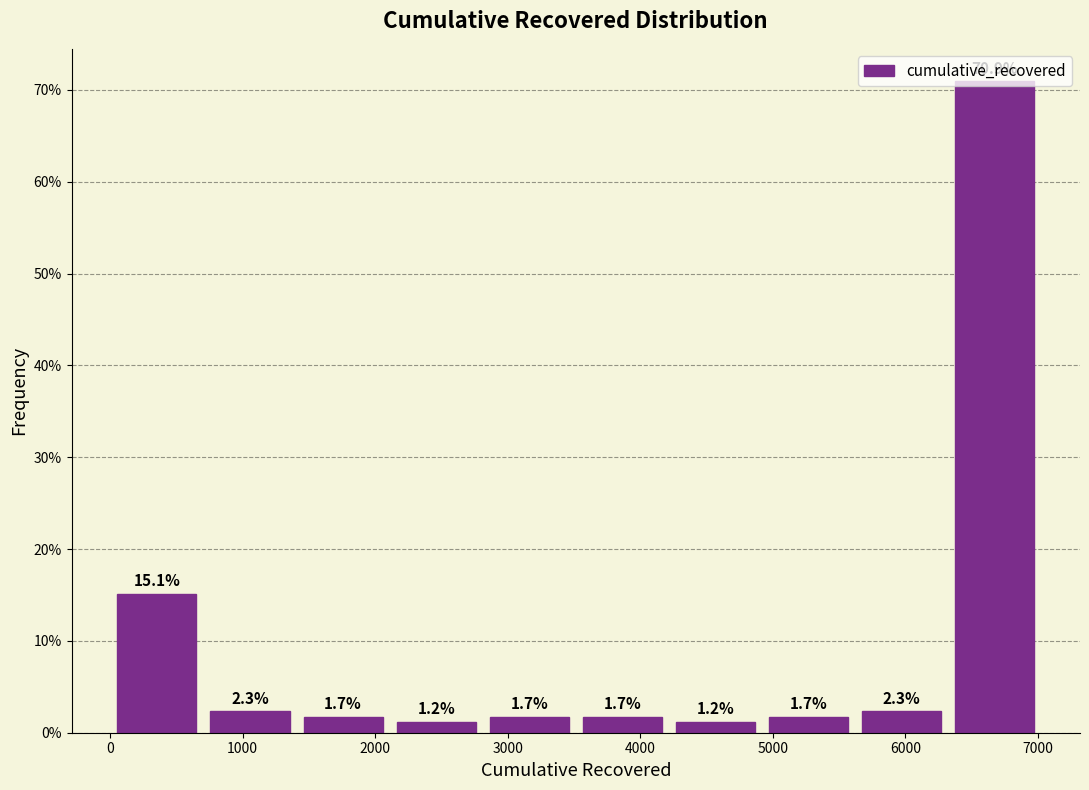

Over which range of the x-axis is the bar tallest?

6300 to 7000